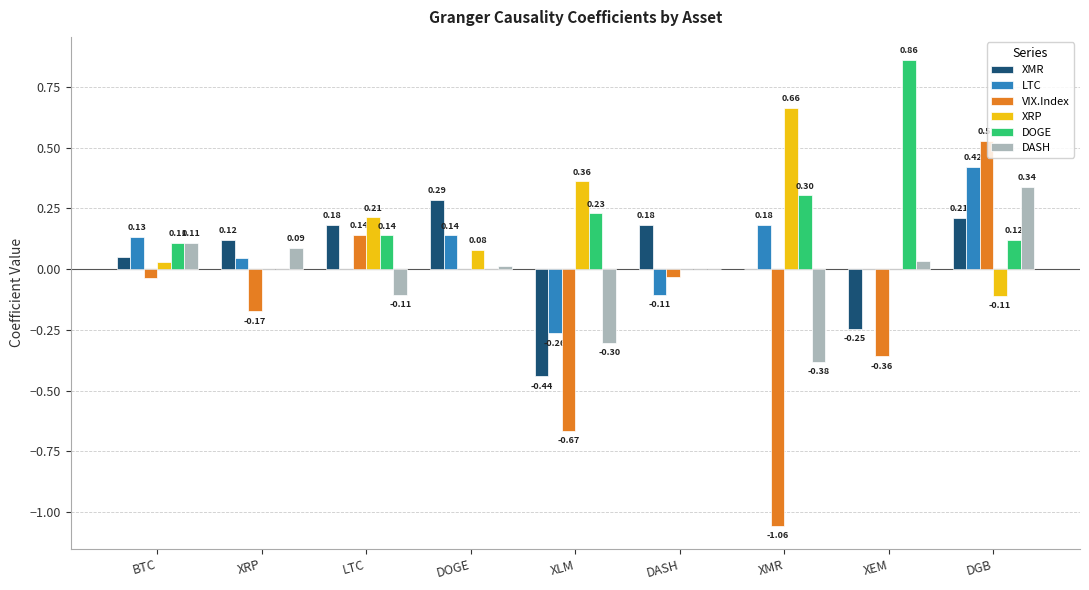

Between LTC and XLM, which series saw the biggest shift?

VIX.Index